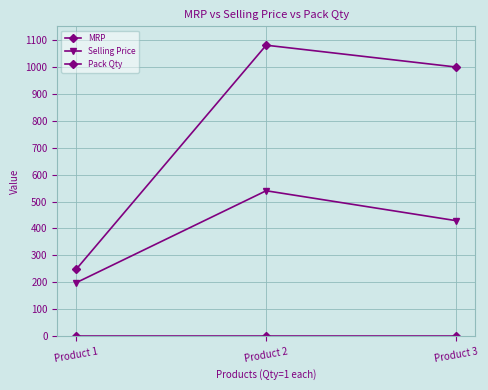

At how many categories does at least one series exceed 729?

2